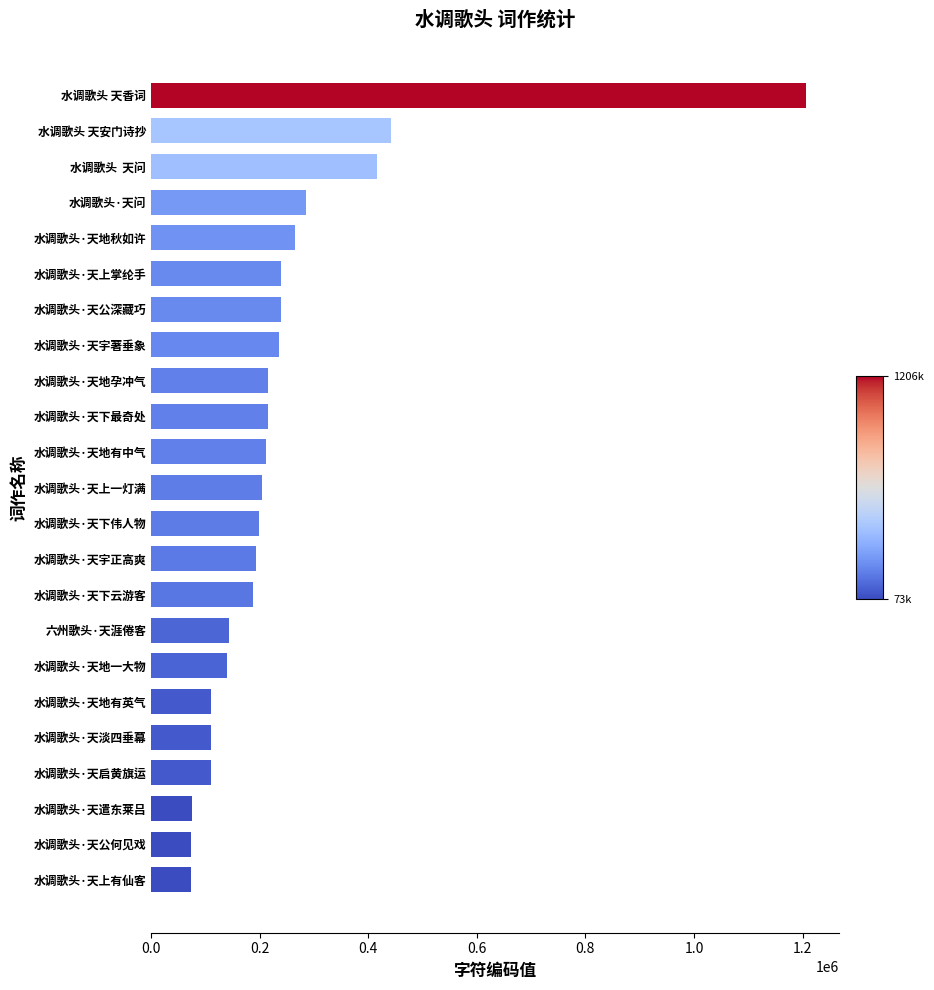

How many bars are there in total?

23